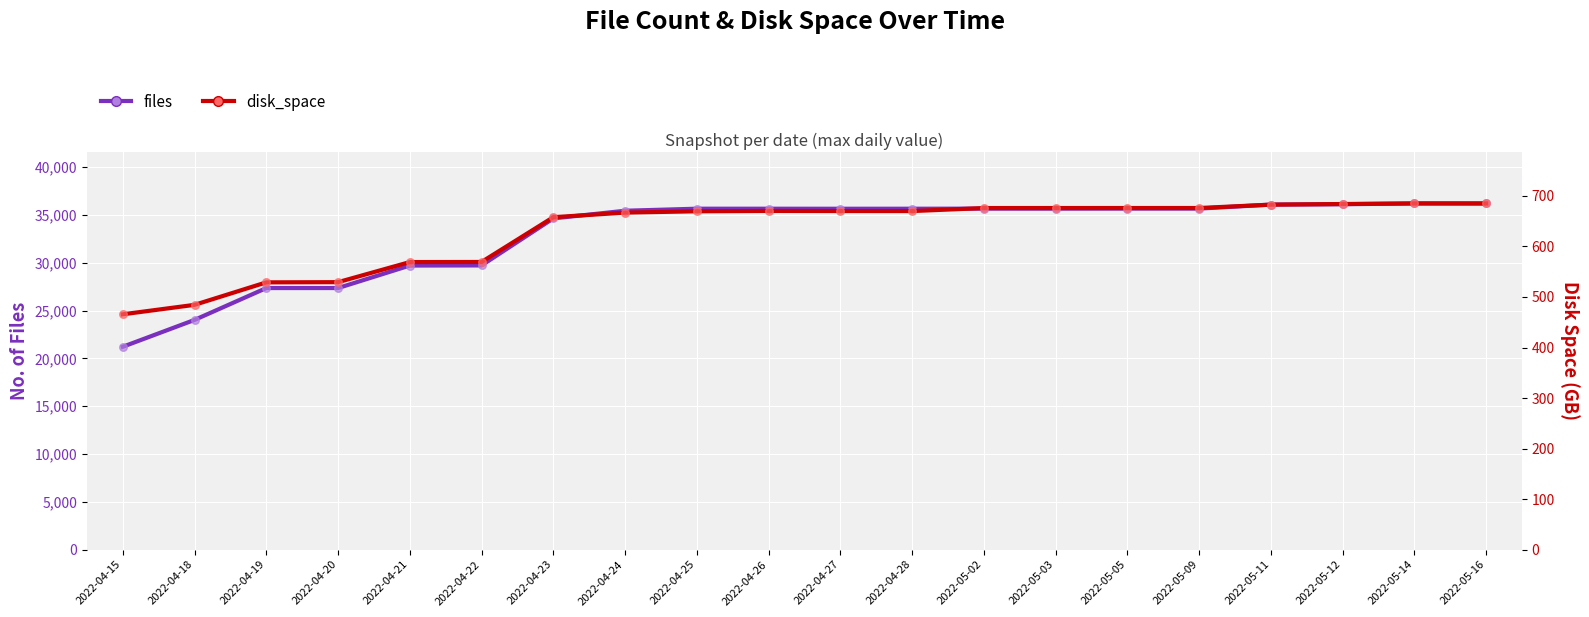

At which category is the sum across all series the highest?

2022-05-14